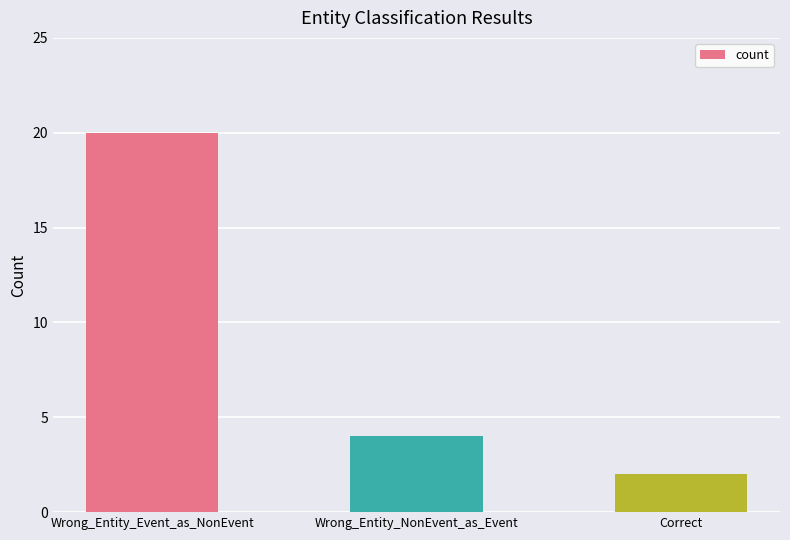

Approximately how many times larger is the value at Wrong_Entity_NonEvent_as_Event compared to Correct?

2.0